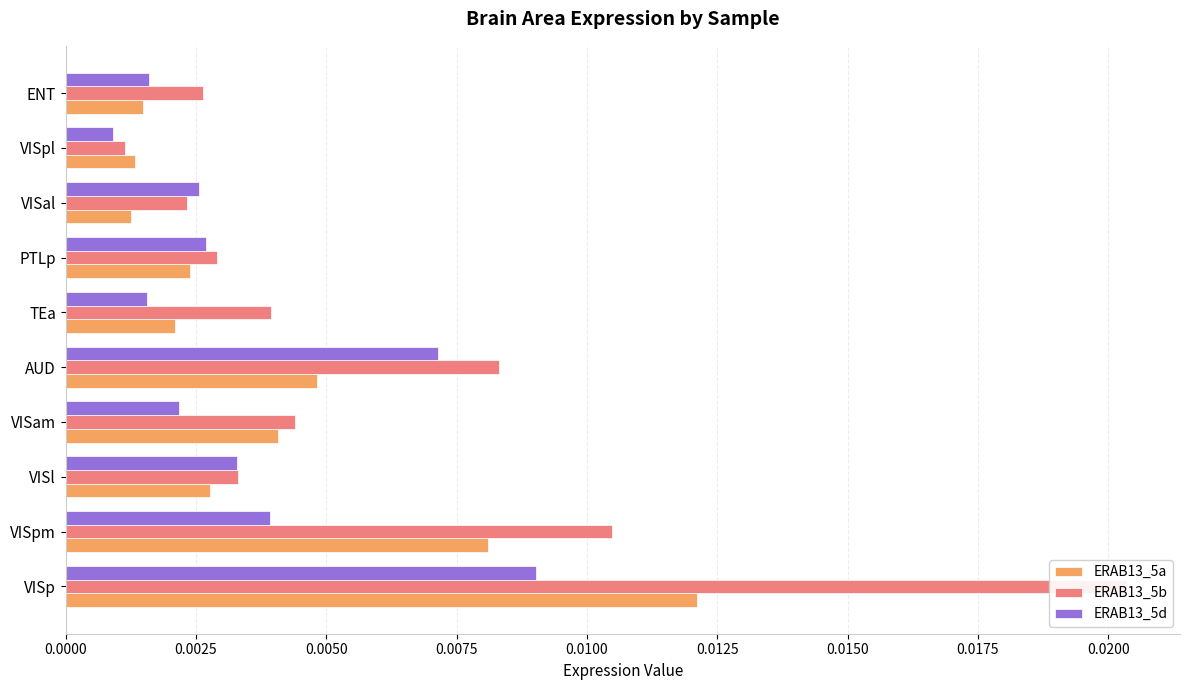

Which series has the largest total across all categories?

ERAB13_5b